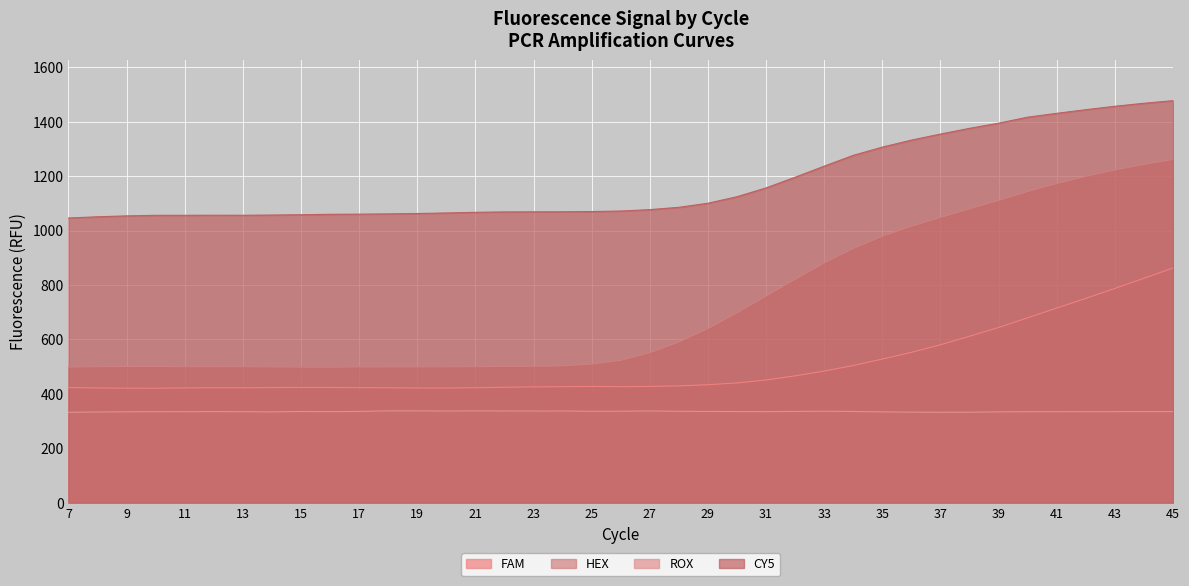

Reading left to right, extract all data points from this chart.

FAM: 7=422.8	8=421.4	9=420.6	10=420.4	11=421.5	12=422.4	13=422.0	14=422.9	15=423.4	16=423.1	17=422.6	18=422.1	19=421.4	20=421.1	21=422.3	22=424.0	23=425.3	24=426.1	25=427.0	26=426.0	27=427.1	28=429.1	29=433.3	30=439.9	31=450.8	32=465.9	33=483.5	34=503.9	35=527.6	36=552.2	37=580.1	38=611.4	39=643.5	40=679.2	41=715.1	42=750.6	43=787.1	44=824.4	45=862.2
HEX: 7=498.5	8=499.5	9=500.1	10=500.2	11=499.5	12=499.7	13=499.2	14=498.9	15=498.0	16=498.0	17=498.7	18=498.8	19=498.9	20=499.0	21=499.6	22=500.8	23=501.1	24=502.7	25=509.4	26=523.1	27=550.9	28=590.3	29=639.6	30=697.4	31=759.2	32=820.8	33=880.9	34=934.0	35=978.8	36=1015.7	37=1048.0	38=1079.4	39=1110.8	40=1143.3	41=1172.6	42=1198.8	43=1222.4	44=1243.1	45=1261.0
ROX: 7=332.0	8=333.1	9=333.9	10=334.3	11=334.2	12=334.7	13=334.3	14=333.5	15=335.0	16=334.5	17=335.2	18=337.4	19=337.3	20=336.7	21=337.3	22=336.9	23=336.7	24=336.7	25=335.9	26=336.0	27=336.9	28=335.8	29=335.1	30=334.8	31=334.5	32=335.1	33=336.0	34=335.0	35=333.7	36=332.6	37=332.2	38=332.4	39=333.7	40=334.1	41=334.2	42=334.3	43=334.5	44=334.6	45=334.8
CY5: 7=1046.0	8=1050.4	9=1053.7	10=1055.8	11=1055.9	12=1056.1	13=1056.0	14=1056.8	15=1057.9	16=1059.6	17=1060.1	18=1061.0	19=1062.4	20=1064.4	21=1066.8	22=1068.3	23=1068.6	24=1068.8	25=1069.6	26=1071.5	27=1076.7	28=1085.2	29=1100.1	30=1124.1	31=1156.5	32=1195.8	33=1236.3	34=1276.1	35=1306.4	36=1332.1	37=1354.4	38=1375.4	39=1394.4	40=1416.4	41=1430.5	42=1443.9	43=1456.4	44=1467.5	45=1477.1